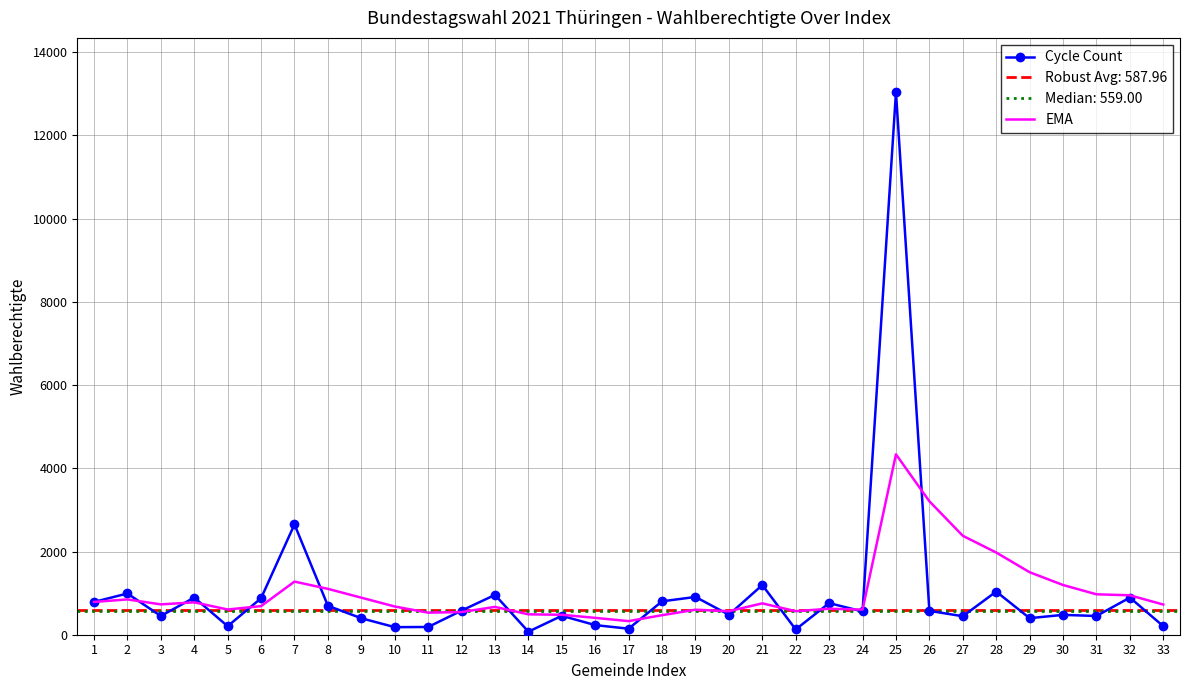

Where do EMA and Cycle Count first cross each other?

2 and 3